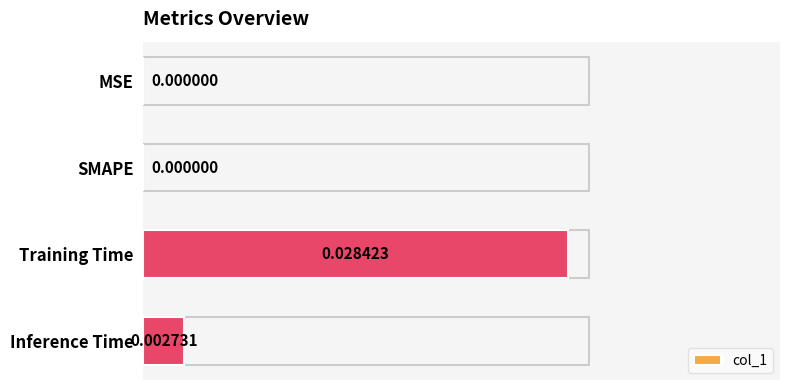

Between Inference Time and SMAPE, which is larger?

Inference Time